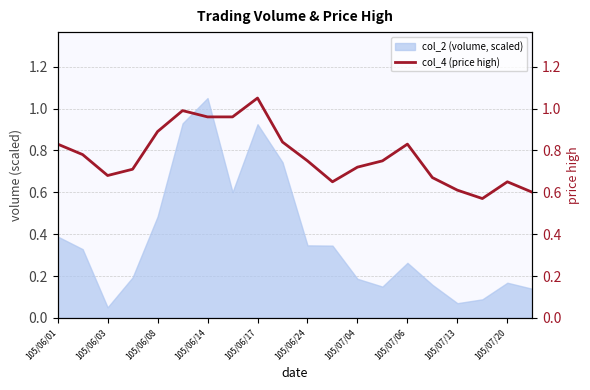

The value of col_2 (volume, scaled) at 105/07/04 is 0.1. True or false?

False